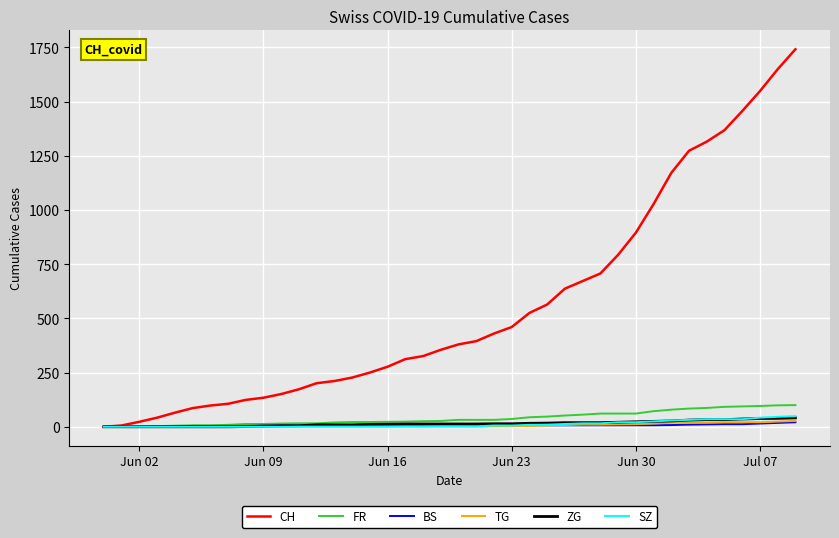

Which series has the largest range (max minus min)?

CH